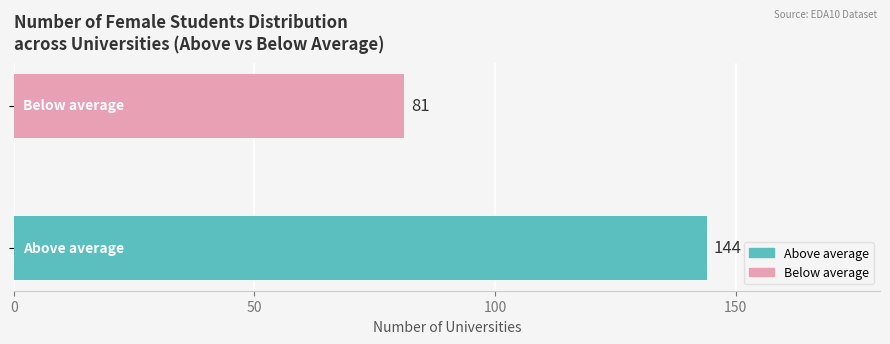

How many bars are there in total?

2